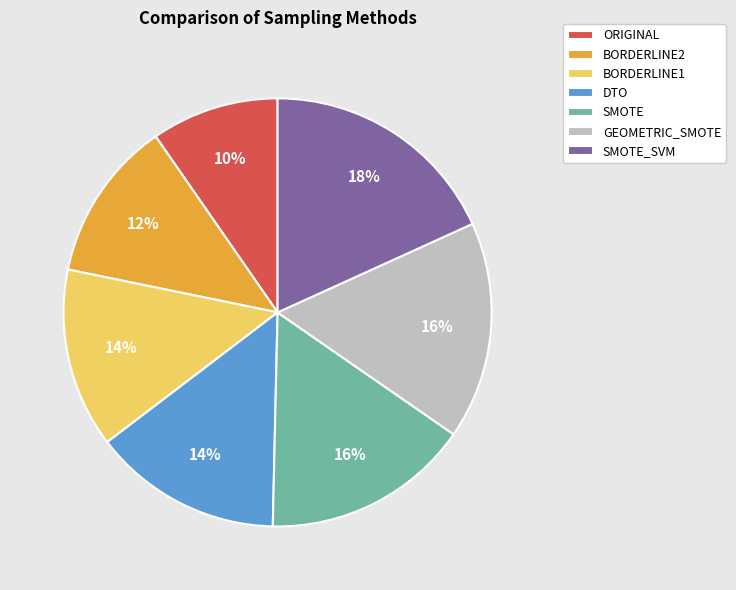

What is the ratio of the value at SMOTE_SVM to the value at DTO?

1.3